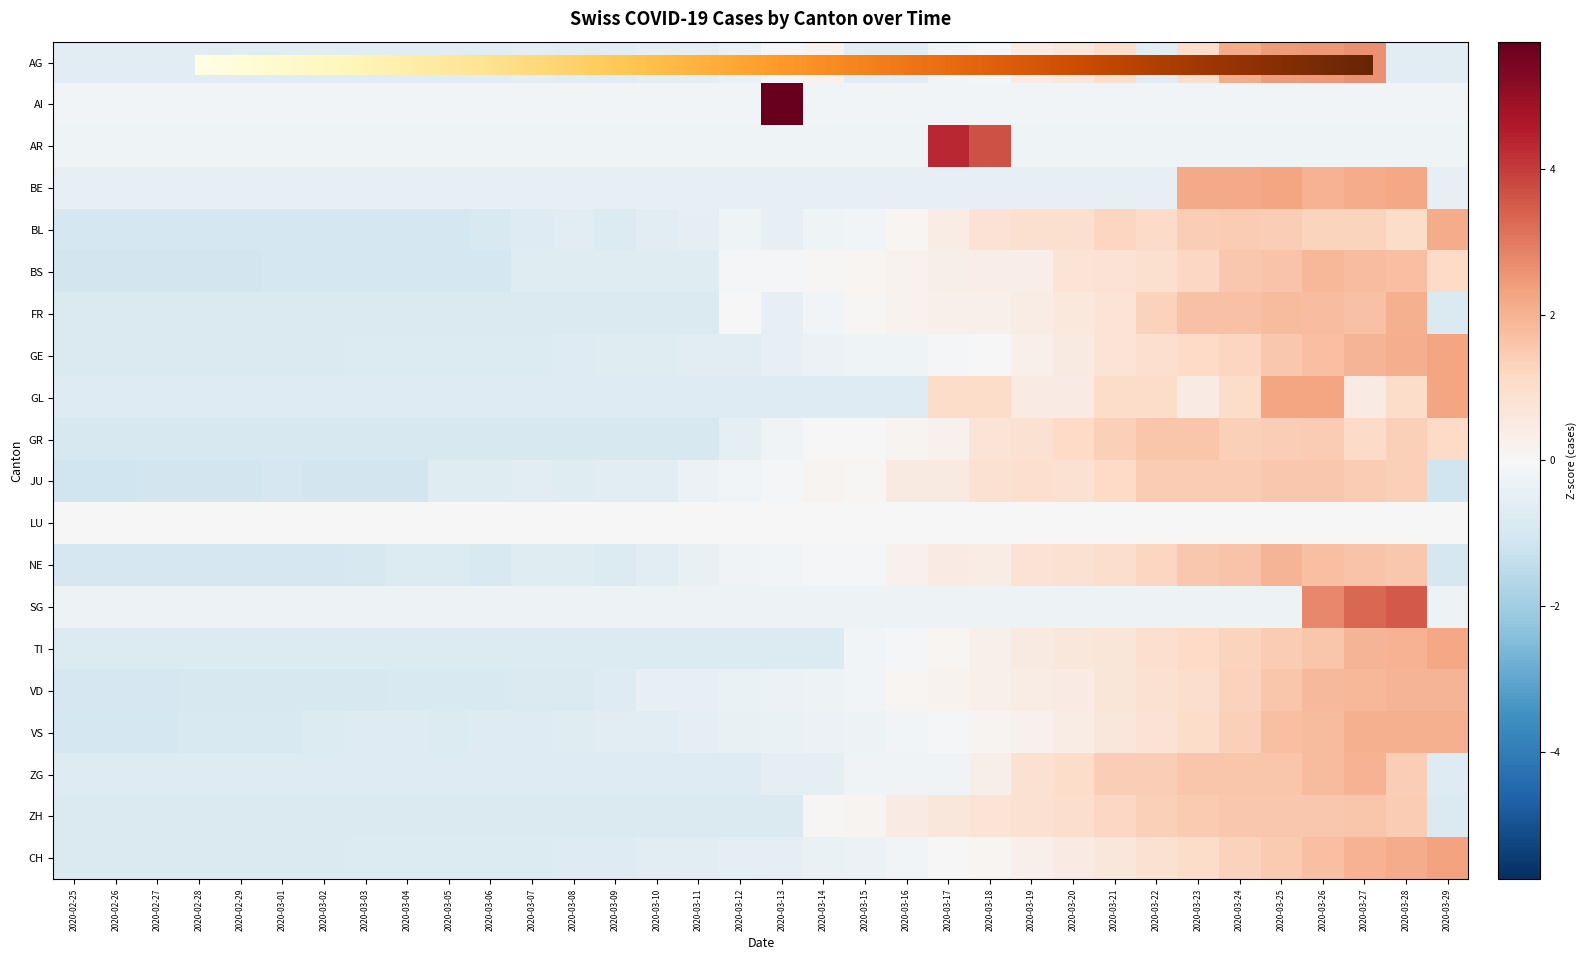

Reading right to left, what are all the values shown in this chart?

AG: -0.6	-0.6	2.6	2.5	2.4	2.1	1.0	-0.6	1.0	0.6	0.5	-0.1	-0.2	-0.6	-0.6	0.2	-0.0	-0.4	-0.5	-0.5	-0.6	-0.6	-0.6	-0.6	-0.6	-0.6	-0.6	-0.6	-0.6	-0.6	-0.6	-0.6	-0.6	-0.6
AI: -0.2	-0.2	-0.2	-0.2	-0.2	-0.2	-0.2	-0.2	-0.2	-0.2	-0.2	-0.2	-0.2	-0.2	-0.2	-0.2	5.7	-0.2	-0.2	-0.2	-0.2	-0.2	-0.2	-0.2	-0.2	-0.2	-0.2	-0.2	-0.2	-0.2	-0.2	-0.2	-0.2	-0.2
AR: -0.2	-0.2	-0.2	-0.2	-0.2	-0.2	-0.2	-0.2	-0.2	-0.2	-0.2	3.7	4.3	-0.2	-0.2	-0.2	-0.2	-0.2	-0.2	-0.2	-0.2	-0.2	-0.2	-0.2	-0.2	-0.2	-0.2	-0.2	-0.2	-0.2	-0.2	-0.2	-0.2	-0.2
BE: -0.5	2.2	2.1	2.0	2.3	2.2	2.2	-0.5	-0.5	-0.5	-0.5	-0.5	-0.5	-0.5	-0.5	-0.5	-0.5	-0.5	-0.5	-0.5	-0.5	-0.5	-0.5	-0.5	-0.5	-0.5	-0.5	-0.5	-0.5	-0.5	-0.5	-0.5	-0.5	-0.5
BL: 2.1	1.0	1.3	1.3	1.4	1.5	1.4	1.1	1.2	0.9	0.9	0.8	0.4	0.1	-0.2	-0.2	-0.5	-0.2	-0.5	-0.7	-0.8	-0.7	-0.8	-0.9	-1.0	-1.0	-1.0	-1.0	-1.0	-1.0	-1.0	-1.0	-1.0	-1.0
BS: 1.2	1.7	1.8	1.9	1.6	1.5	1.2	0.9	0.8	0.8	0.4	0.4	0.3	0.2	0.1	0.1	-0.1	-0.1	-0.7	-0.7	-0.7	-0.7	-0.7	-1.0	-1.0	-1.0	-1.0	-1.0	-1.0	-1.0	-1.0	-1.0	-1.0	-1.0
FR: -0.8	2.1	1.7	1.8	1.8	1.7	1.7	1.3	0.8	0.6	0.4	0.3	0.3	0.2	0.1	-0.2	-0.5	0.0	-0.8	-0.8	-0.8	-0.8	-0.8	-0.8	-0.8	-0.8	-0.8	-0.8	-0.8	-0.8	-0.8	-0.8	-0.8	-0.8
GE: 2.3	2.1	1.9	1.7	1.6	1.2	1.1	1.0	0.8	0.5	0.3	-0.0	-0.1	-0.2	-0.3	-0.3	-0.5	-0.6	-0.7	-0.7	-0.7	-0.7	-0.8	-0.8	-0.8	-0.8	-0.8	-0.8	-0.8	-0.8	-0.8	-0.8	-0.8	-0.8
GL: 2.3	1.1	0.5	2.3	2.3	1.1	0.5	1.1	1.1	0.5	0.5	1.1	1.1	-0.7	-0.7	-0.7	-0.7	-0.7	-0.7	-0.7	-0.7	-0.7	-0.7	-0.7	-0.7	-0.7	-0.7	-0.7	-0.7	-0.7	-0.7	-0.7	-0.7	-0.7
GR: 1.1	1.4	1.1	1.5	1.4	1.4	1.6	1.6	1.4	1.1	0.9	0.8	0.2	0.1	0.0	0.0	-0.2	-0.6	-0.9	-0.9	-0.9	-0.9	-0.9	-0.9	-0.9	-0.9	-0.9	-0.9	-0.9	-0.9	-0.9	-0.9	-0.9	-0.9
JU: -1.2	1.4	1.4	1.5	1.5	1.4	1.4	1.4	1.2	0.9	1.0	0.9	0.5	0.5	0.0	0.1	-0.0	-0.1	-0.3	-0.6	-0.6	-0.7	-0.6	-0.7	-0.7	-1.1	-1.1	-1.1	-1.0	-1.1	-1.1	-1.1	-1.2	-1.2
NE: -1.0	1.5	1.6	1.7	1.9	1.6	1.5	1.2	1.0	0.9	0.8	0.4	0.5	0.3	-0.1	-0.1	-0.1	-0.2	-0.4	-0.6	-0.8	-0.7	-0.7	-0.9	-0.8	-0.8	-0.9	-1.0	-1.0	-1.0	-1.0	-1.0	-1.0	-1.0
SG: -0.3	3.5	3.3	2.8	-0.3	-0.3	-0.3	-0.3	-0.3	-0.3	-0.3	-0.3	-0.3	-0.3	-0.3	-0.3	-0.3	-0.3	-0.3	-0.3	-0.3	-0.3	-0.3	-0.3	-0.3	-0.3	-0.3	-0.3	-0.3	-0.3	-0.3	-0.3	-0.3	-0.3
TI: 2.2	2.0	2.0	1.6	1.4	1.3	1.1	1.0	0.7	0.6	0.5	0.3	0.1	-0.1	-0.2	-0.8	-0.8	-0.8	-0.8	-0.8	-0.8	-0.8	-0.8	-0.8	-0.8	-0.8	-0.8	-0.8	-0.8	-0.8	-0.8	-0.8	-0.8	-0.8
VD: 1.9	1.9	1.9	1.8	1.6	1.3	1.0	0.9	0.7	0.5	0.4	0.3	0.2	0.1	-0.2	-0.3	-0.4	-0.4	-0.5	-0.5	-0.8	-0.8	-0.9	-0.9	-0.9	-0.9	-0.9	-0.9	-0.9	-0.9	-0.9	-1.0	-1.0	-1.0
VS: 2.0	2.0	2.0	1.8	1.7	1.4	1.1	0.8	0.6	0.4	0.3	0.2	-0.1	-0.2	-0.3	-0.3	-0.4	-0.4	-0.6	-0.6	-0.7	-0.7	-0.8	-0.8	-0.8	-0.7	-0.8	-0.8	-0.9	-0.9	-0.9	-1.0	-1.0	-1.0
ZG: -0.7	1.4	2.0	1.8	1.6	1.6	1.6	1.4	1.4	1.1	0.9	0.3	-0.2	-0.2	-0.2	-0.6	-0.6	-0.7	-0.7	-0.7	-0.7	-0.7	-0.7	-0.7	-0.7	-0.7	-0.7	-0.7	-0.7	-0.7	-0.7	-0.7	-0.7	-0.7
ZH: -0.8	1.5	1.6	1.5	1.6	1.6	1.5	1.4	1.2	1.0	0.9	0.8	0.7	0.5	0.1	0.1	-0.8	-0.8	-0.8	-0.8	-0.8	-0.8	-0.8	-0.8	-0.8	-0.8	-0.8	-0.8	-0.8	-0.8	-0.8	-0.8	-0.8	-0.8
CH: 2.3	2.1	2.0	1.7	1.5	1.3	1.1	0.9	0.7	0.5	0.3	0.1	0.0	-0.2	-0.3	-0.4	-0.5	-0.6	-0.6	-0.7	-0.7	-0.7	-0.8	-0.8	-0.8	-0.8	-0.8	-0.8	-0.8	-0.8	-0.8	-0.8	-0.8	-0.8